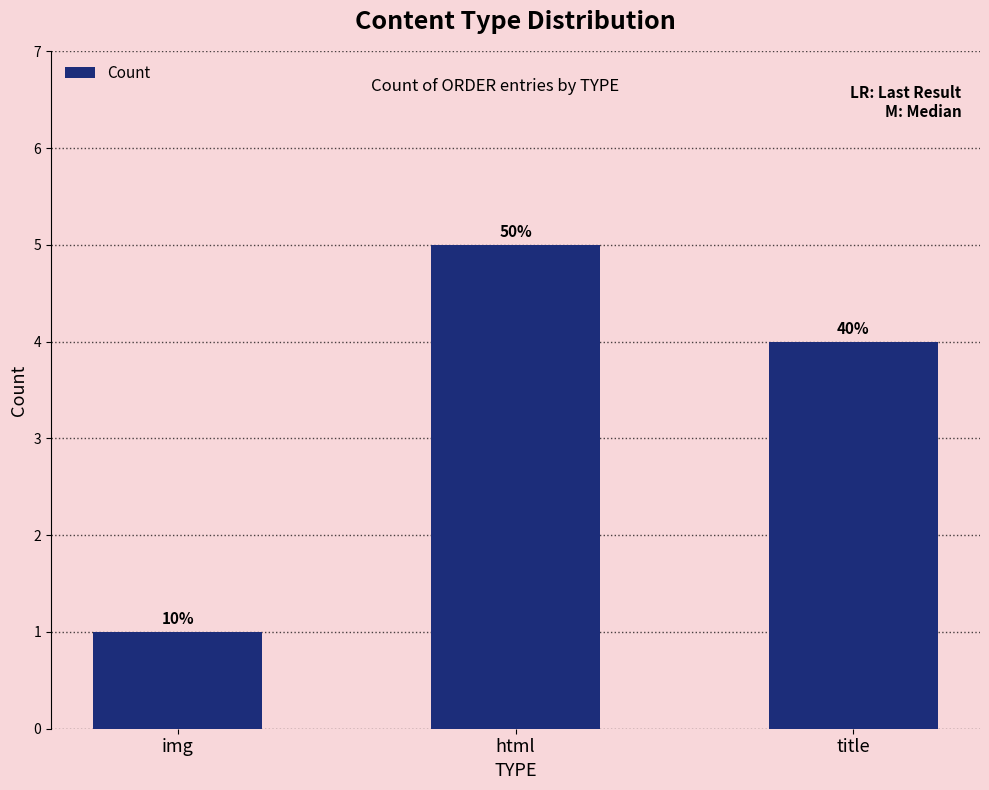

Are the bars horizontal?

No